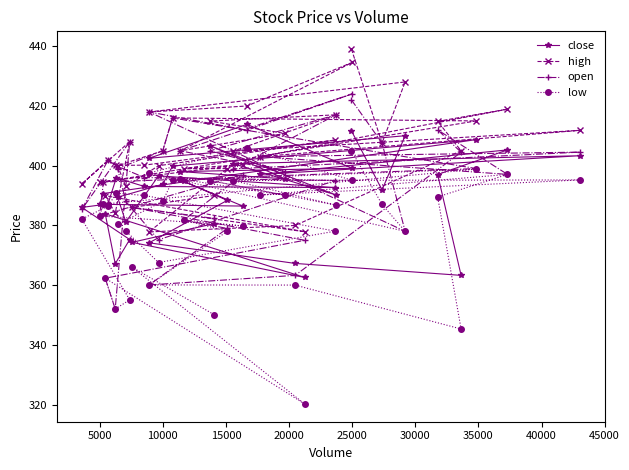

Which series has the largest total across all categories?

high